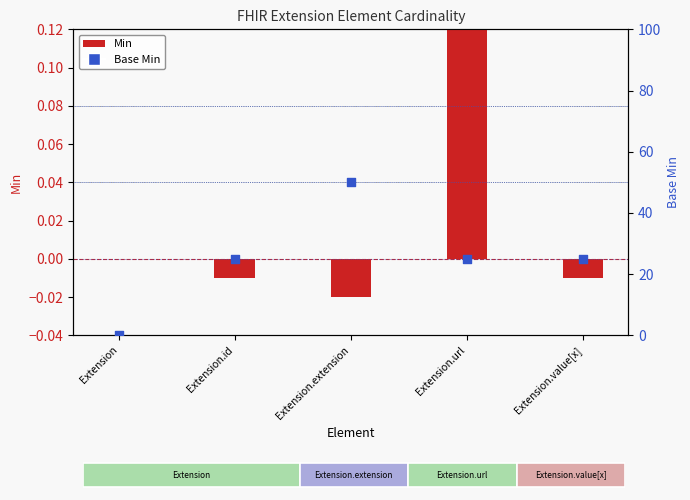

Which series has the widest spread of Y values?

Base Min